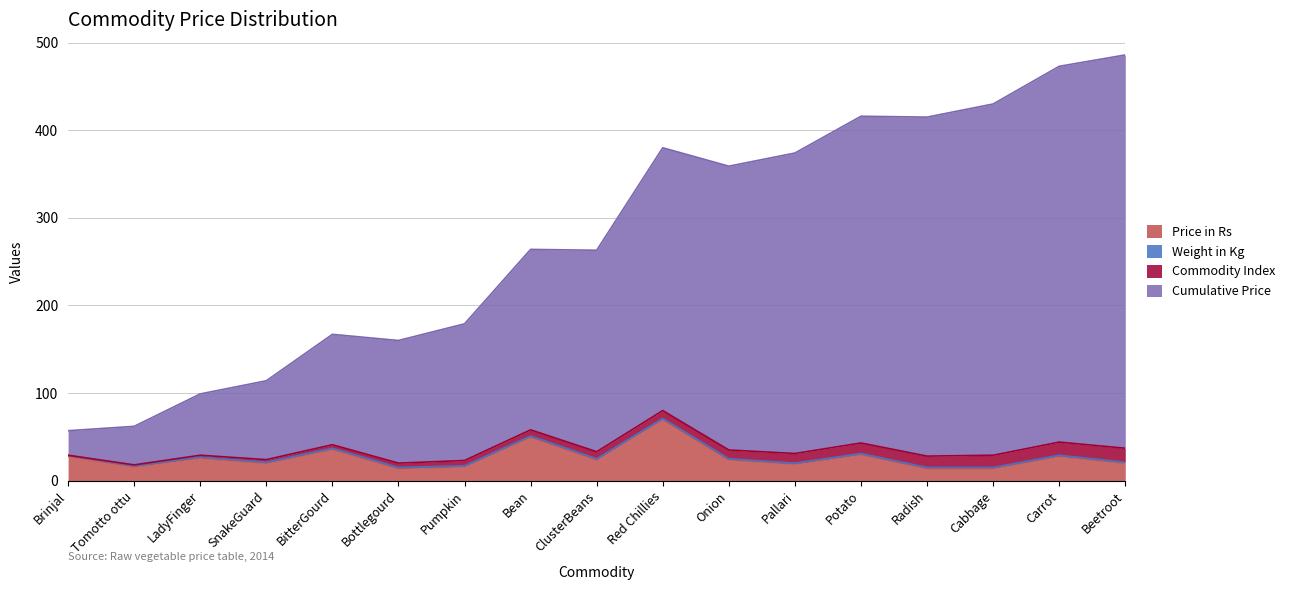

True or false: Price in Rs has more than 2 points higher than both neighbors.

True